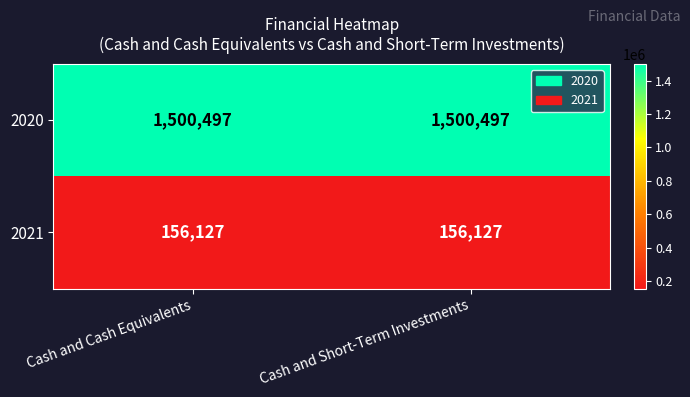

What is the highest value of the 2021 series?

156127